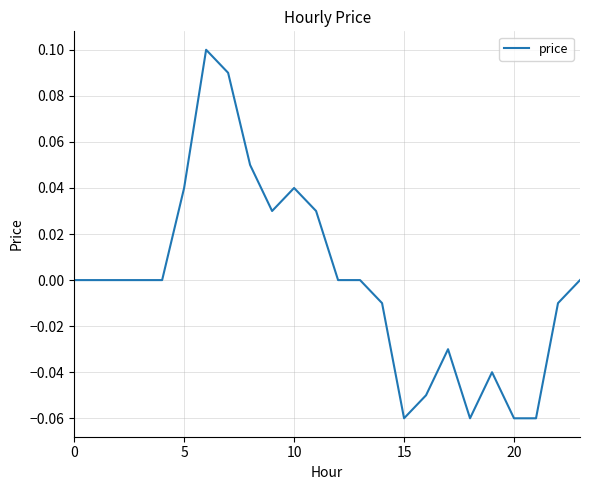

Is this an area chart (filled region under the line)?

No